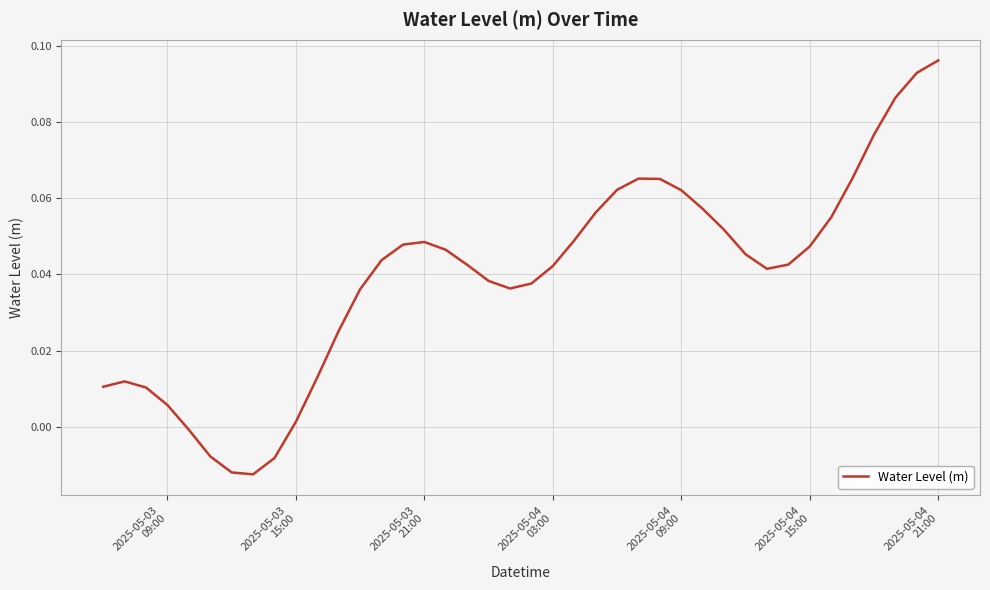

Does the chart display data point markers on the line(s)?

No